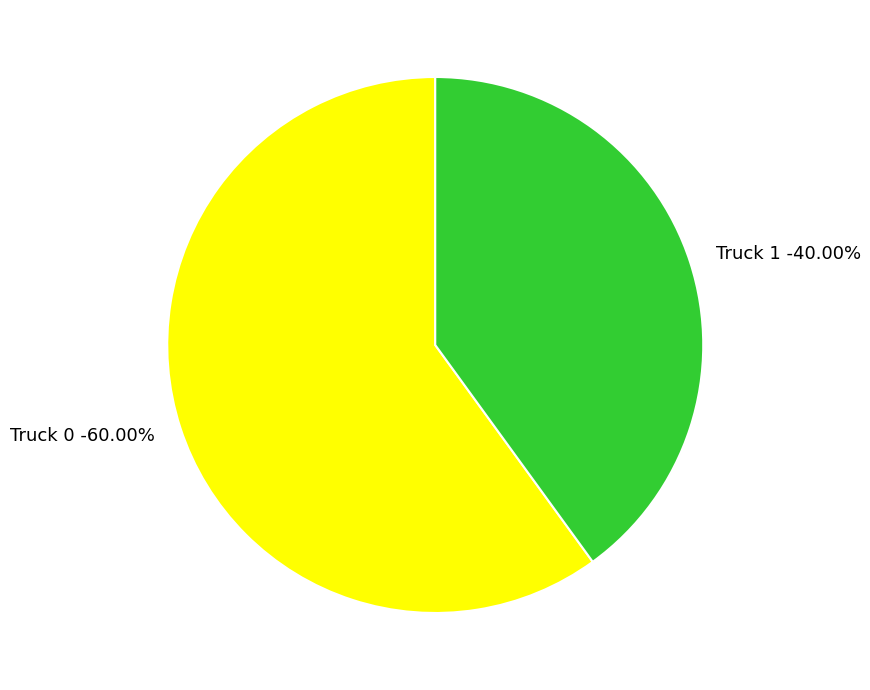

Combined, what portion of the pie is Truck 0 and Truck 1?

100.0%